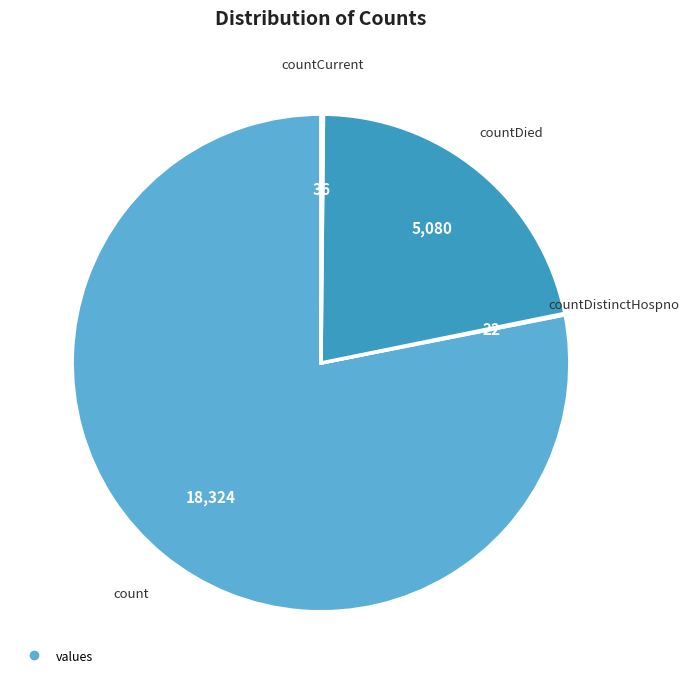

Does any single category account for the majority?

Yes